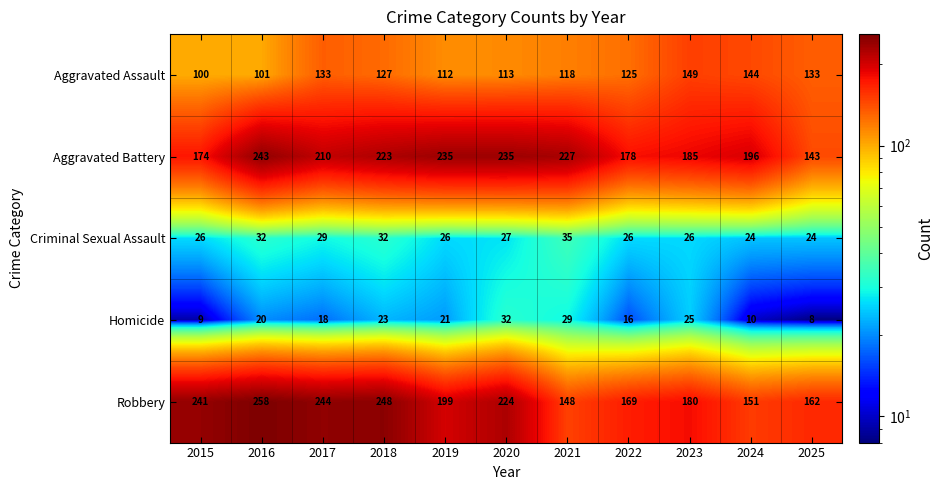

Which series changed the most between 2023 and 2025?

Aggravated Battery